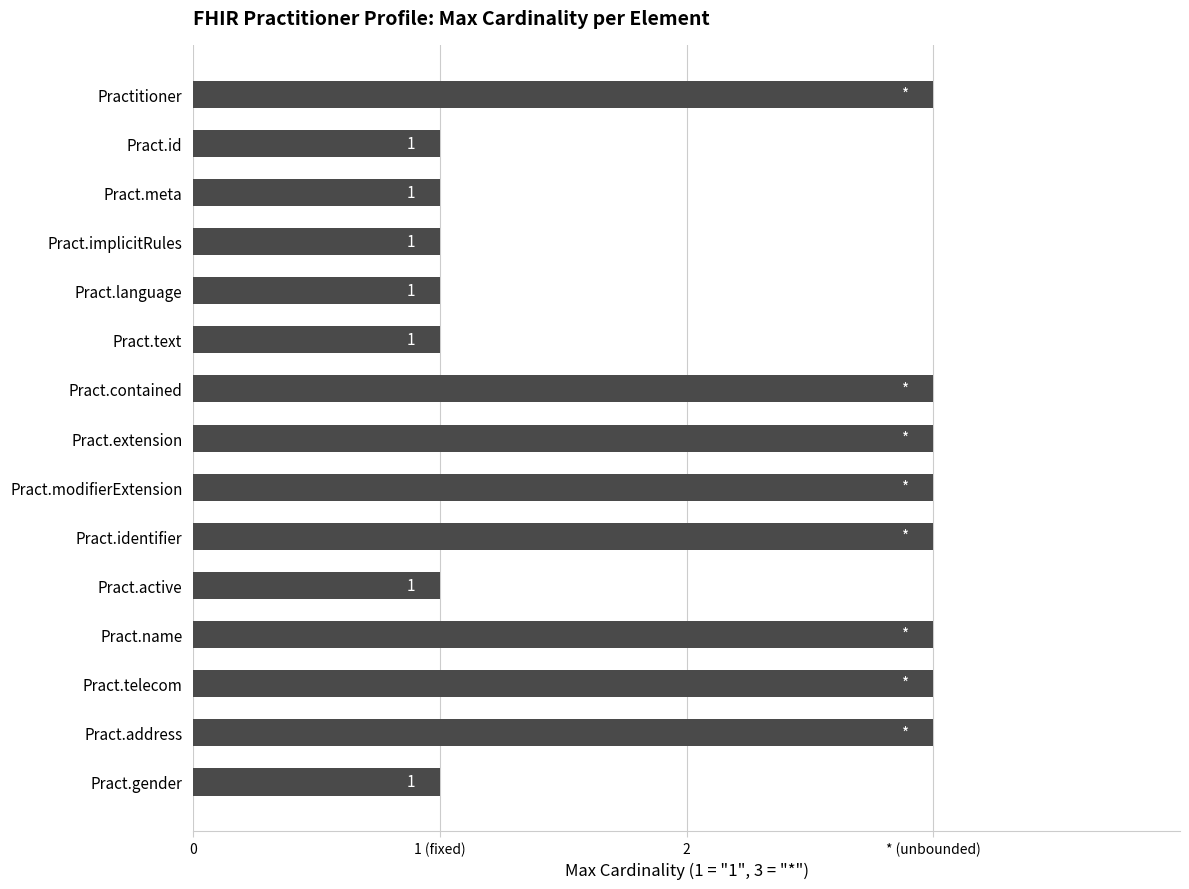

Count the values in the range 1 to 3.

15